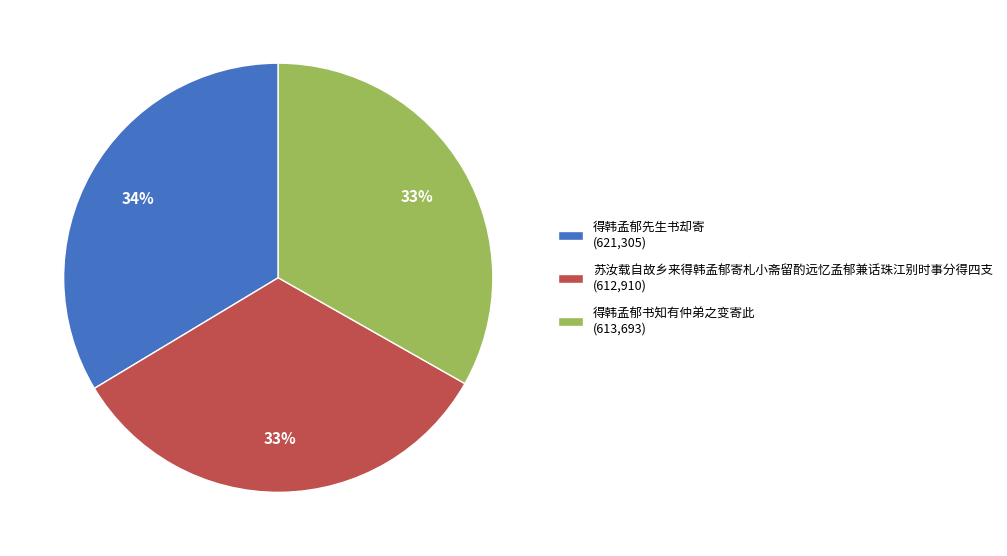

To the nearest percent, what portion does 得韩孟郁先生书却寄 represent?

34%